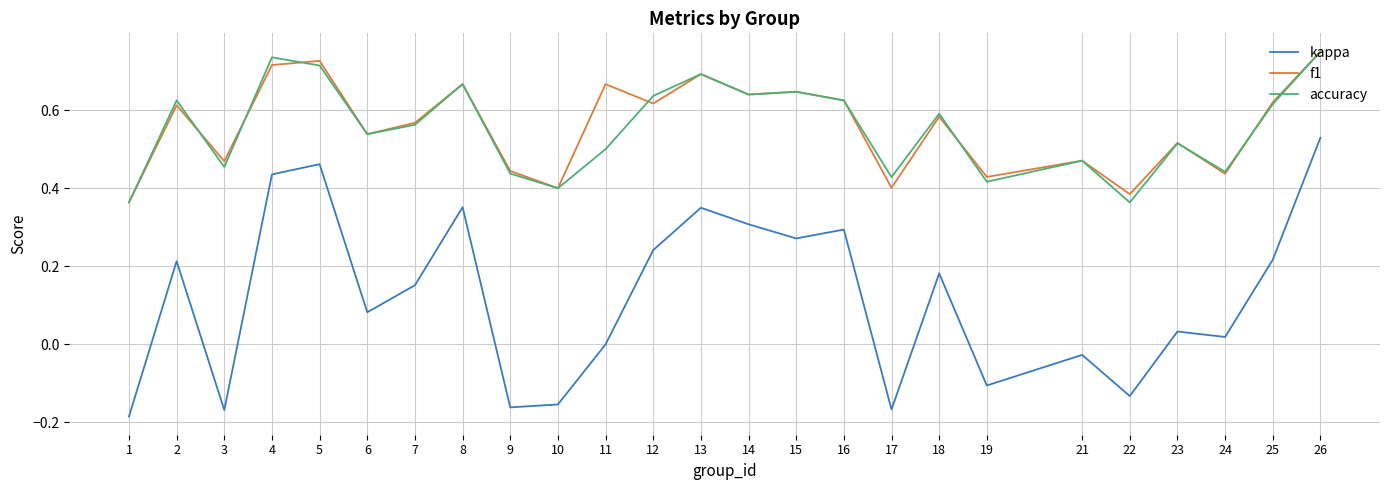

Is it true that f1 equals 0.7 at 10?

False